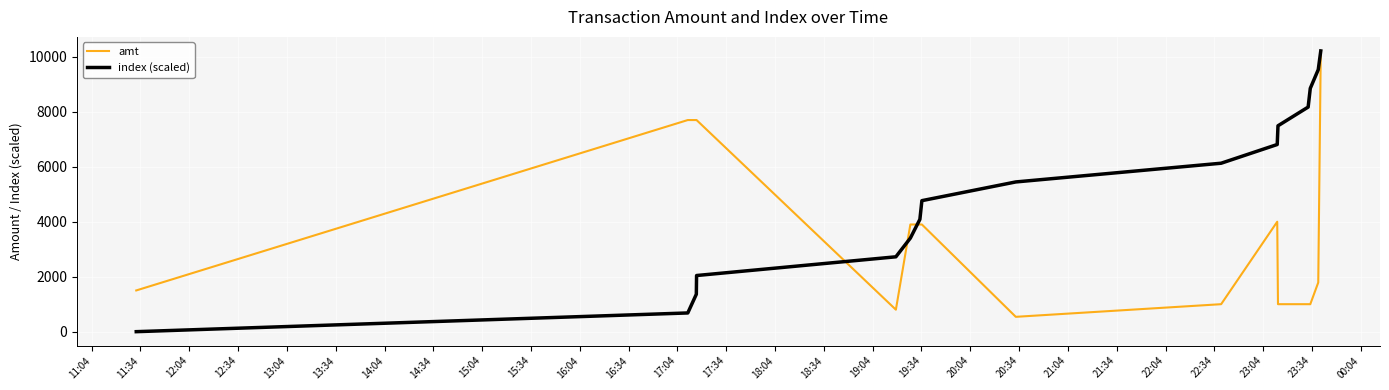

Which series has the widest spread of values?

index (scaled)